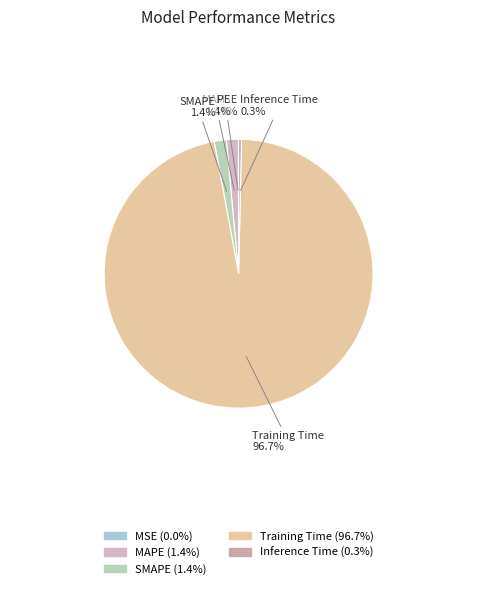

To the nearest percent, what is the average slice percentage?

20%